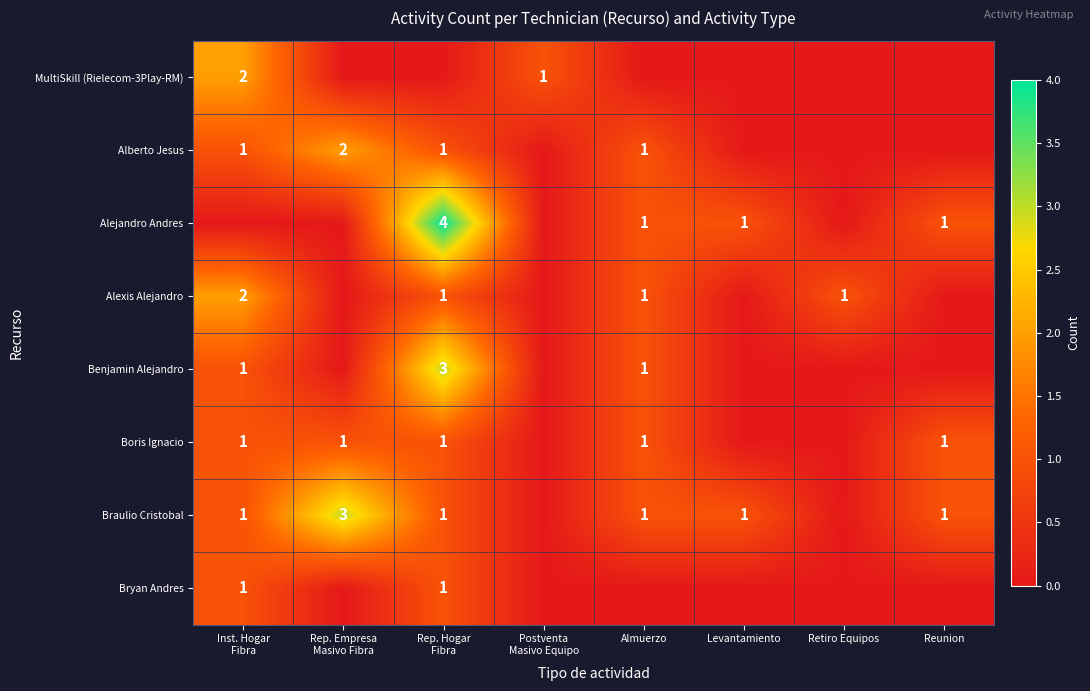

Which label corresponds to the smallest value in the chart?

Rep. Empresa
Masivo Fibra